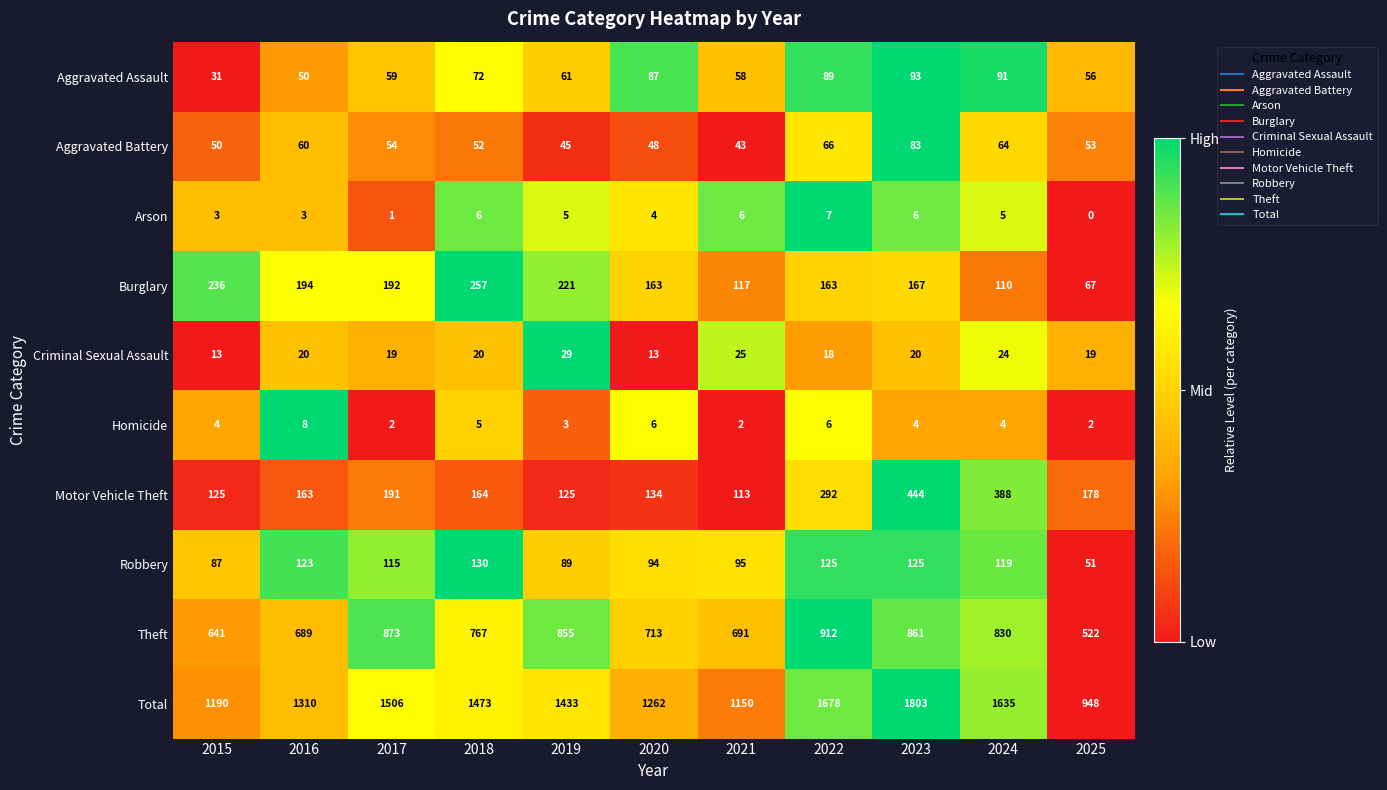

What is the total value across all series at 2025?

1896